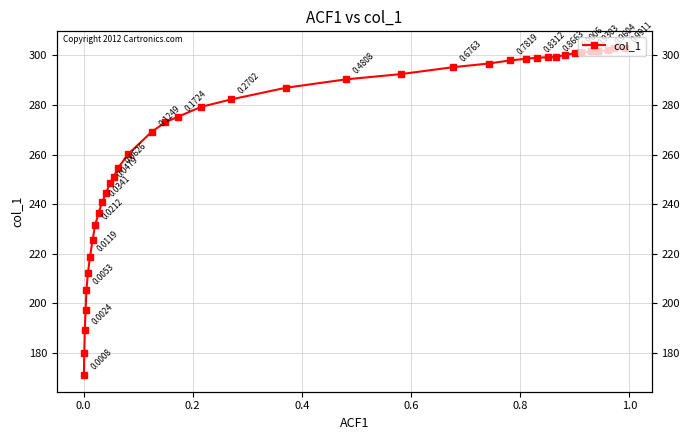

Does the chart display data point markers on the line(s)?

Yes